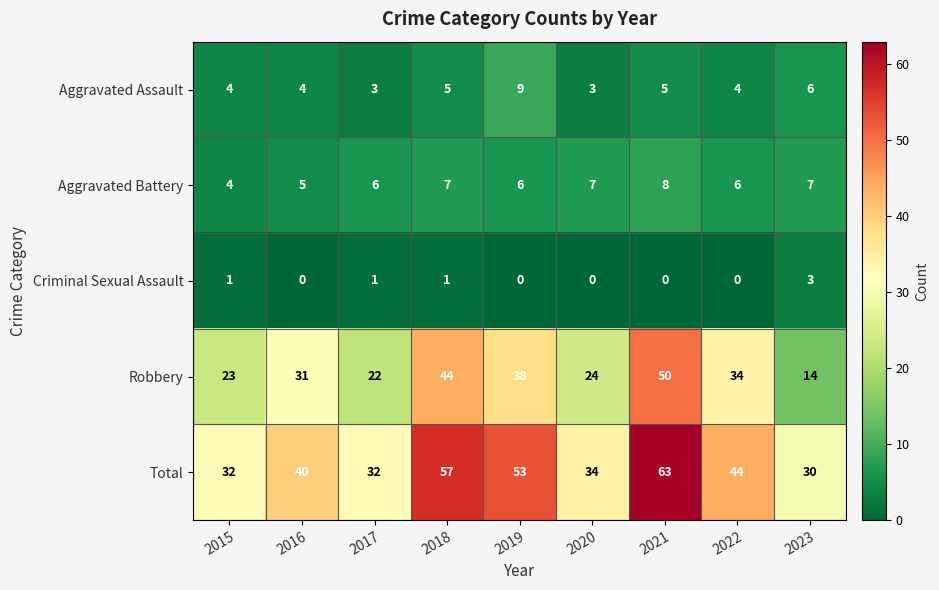

At how many categories does at least one series exceed 2?

9